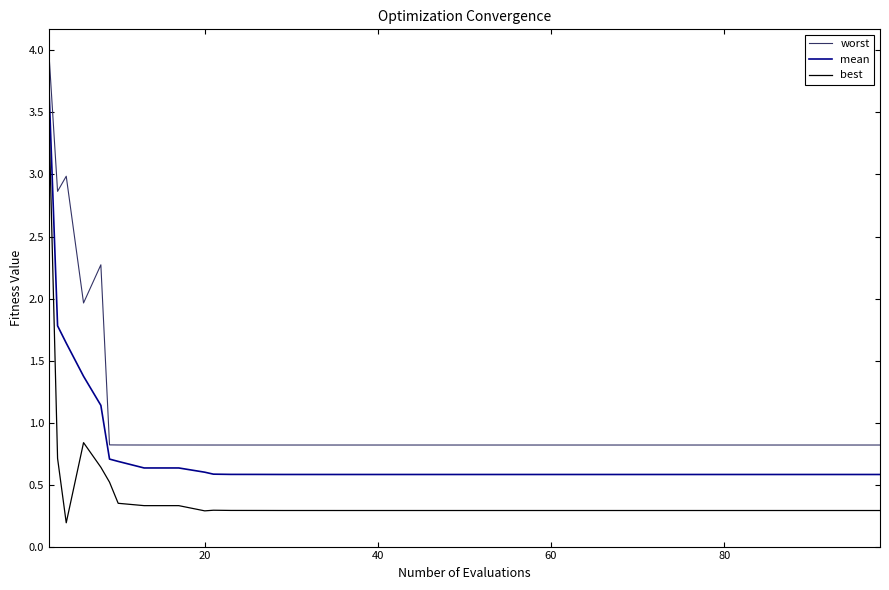

Which series has the widest spread of values?

best